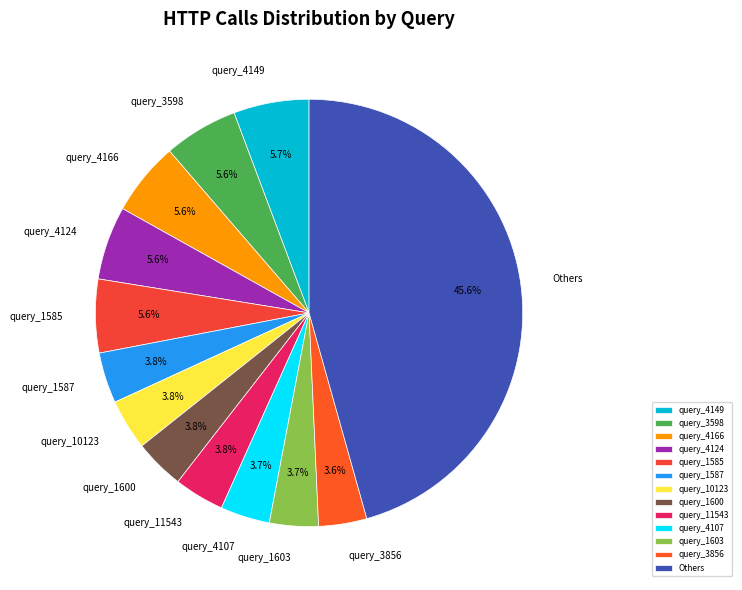

What is the ratio of the value at query_1603 to the value at query_4107?

1.0